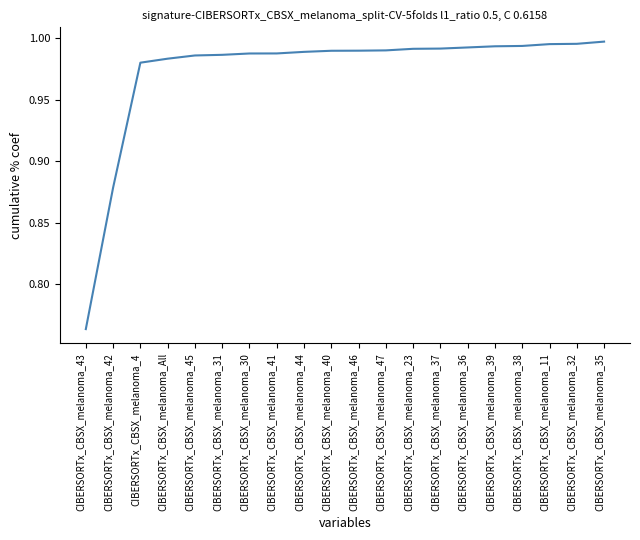

Where is the data nearest to the value 0?

CIBERSORTx_CBSX_melanoma_43